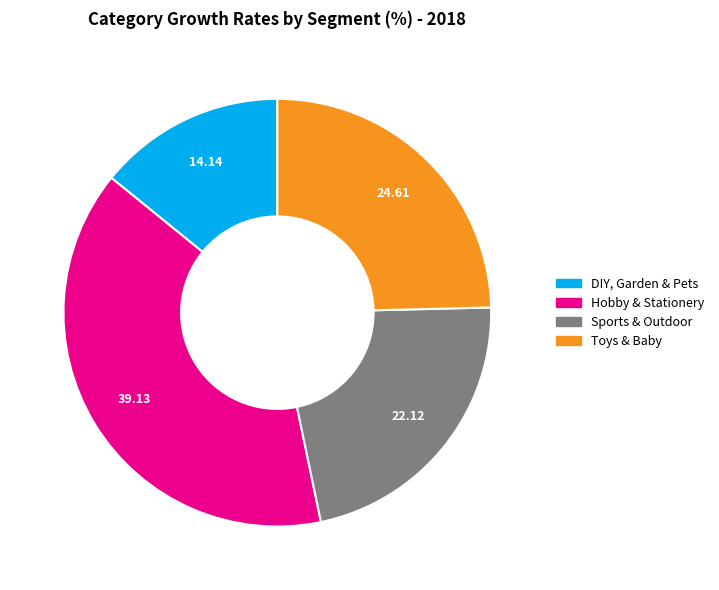

Is DIY, Garden & Pets the majority of the pie?

No